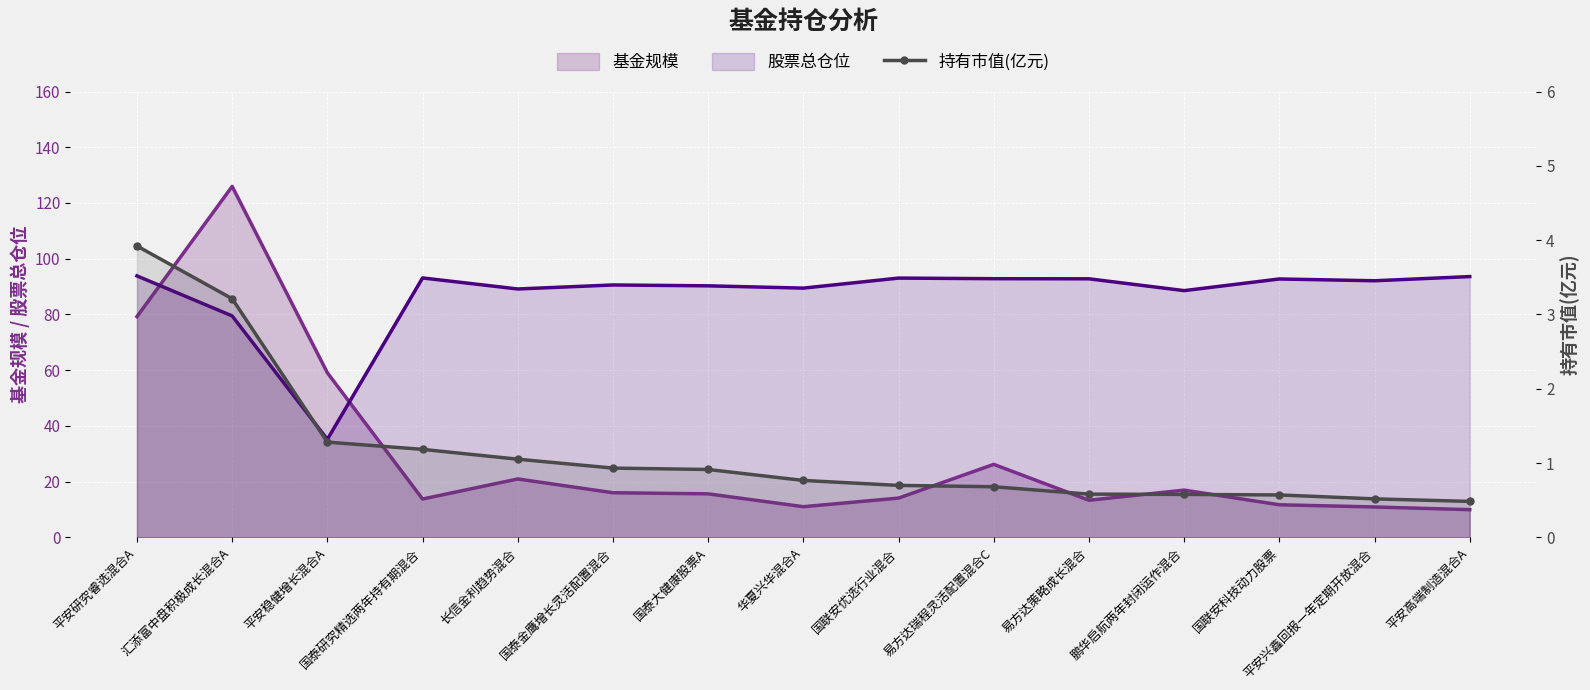

Reading right to left, extract all data points from this chart.

0.5	0.5	0.6	0.6	0.6	0.7	0.7	0.8	0.9	0.9	1.1	1.2	1.3	3.2	3.9